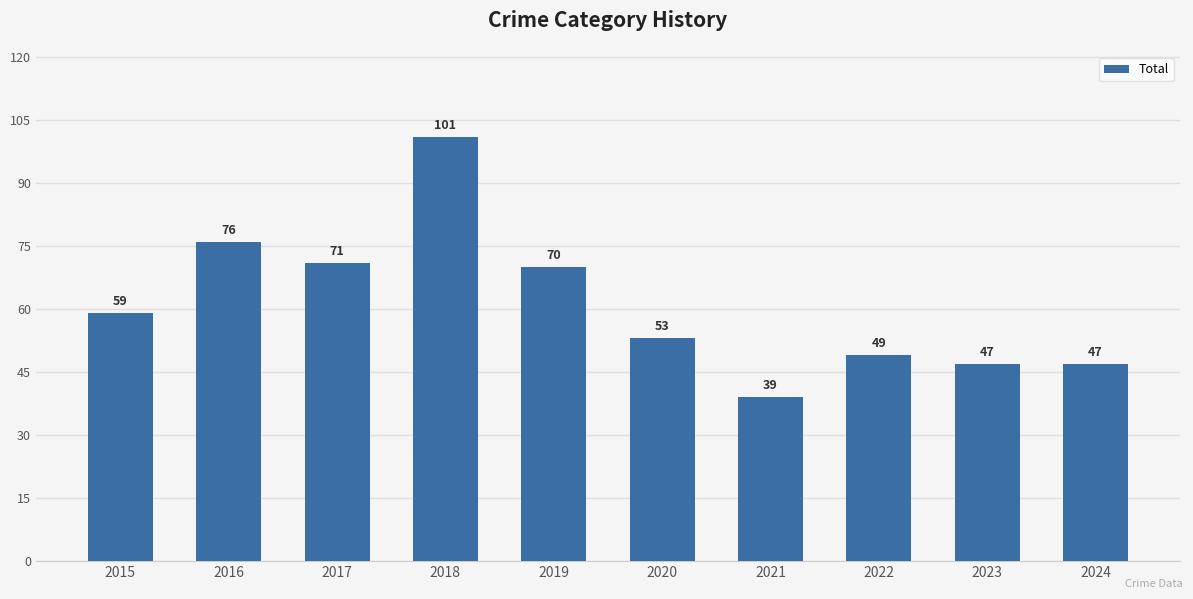

Reading right to left, what are all the values shown in this chart?

47	47	49	39	53	70	101	71	76	59